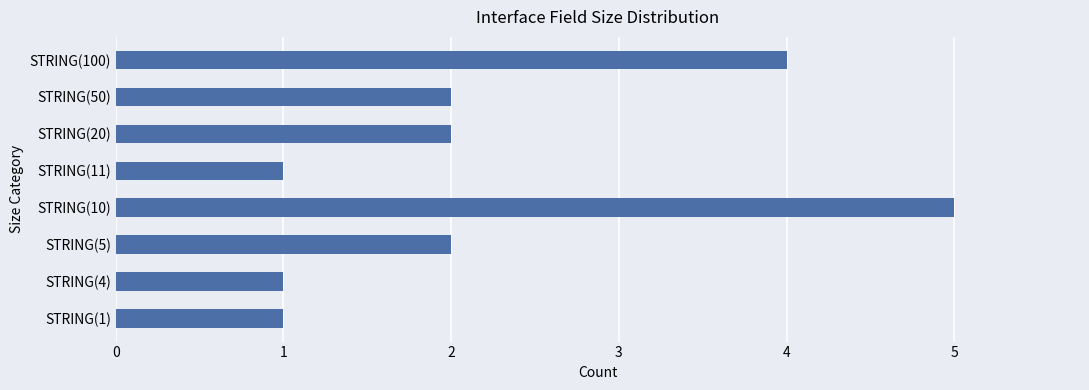

True or false: the data shows 2 at STRING(5).

True